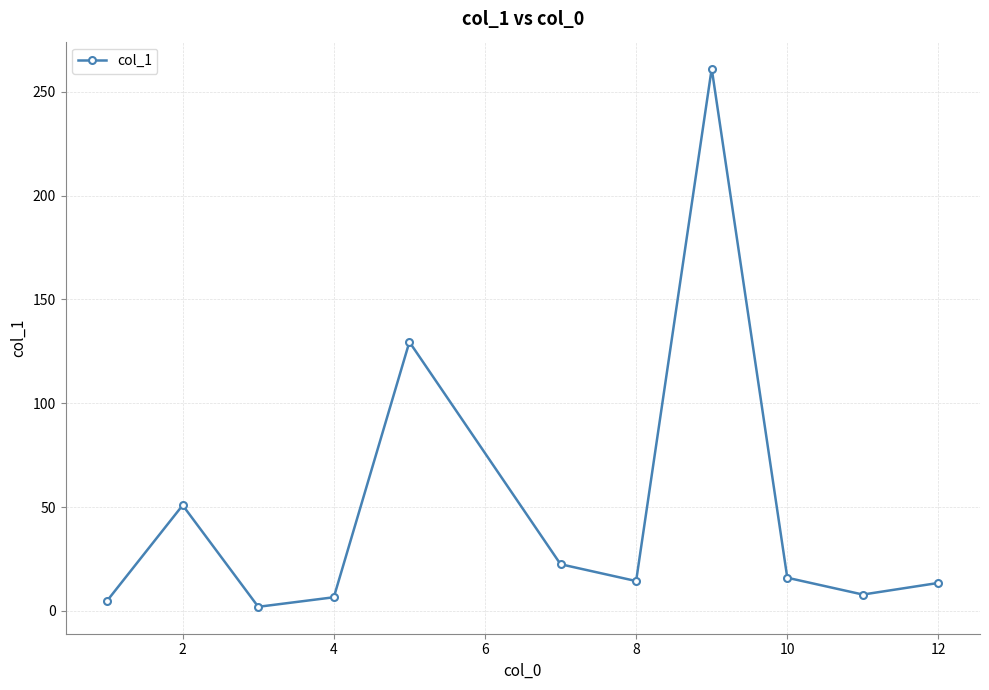

What is the value of the 8th point from the left?

261.1